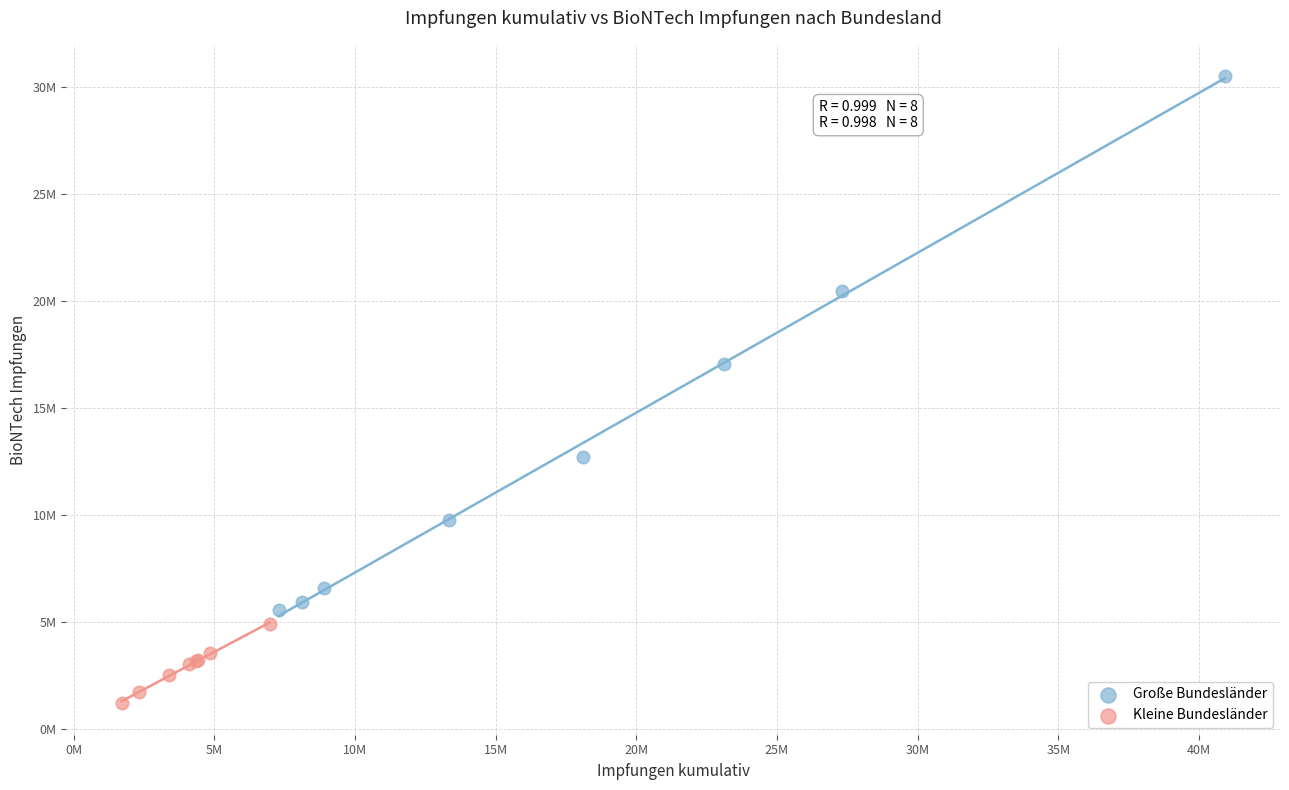

What are all the series names shown in the legend?

Große Bundesländer, Kleine Bundesländer